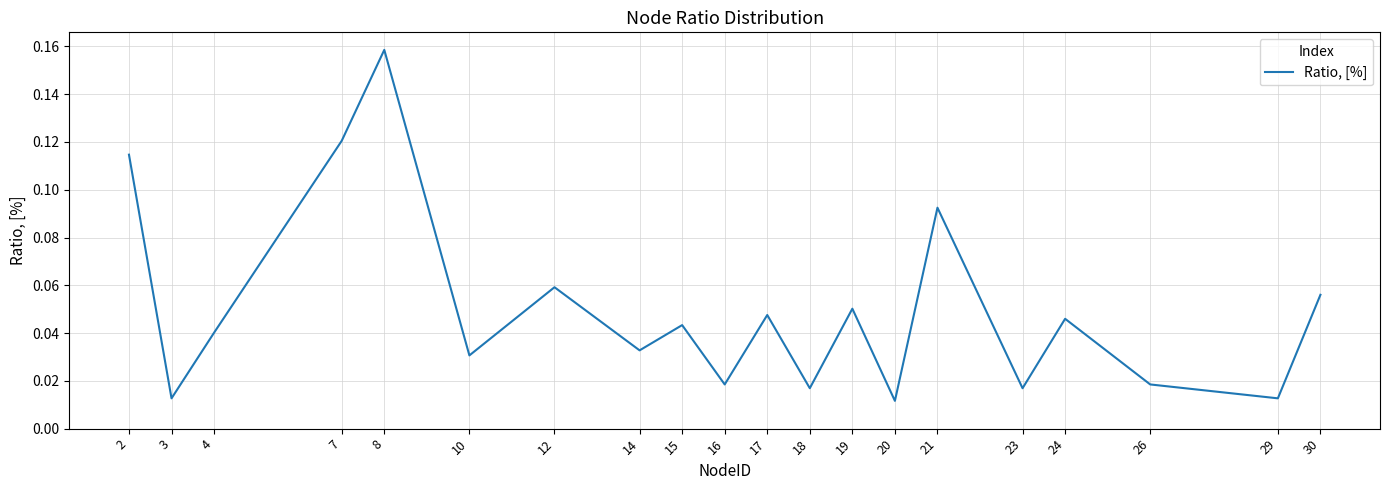

Which category has the highest value across all series?

8